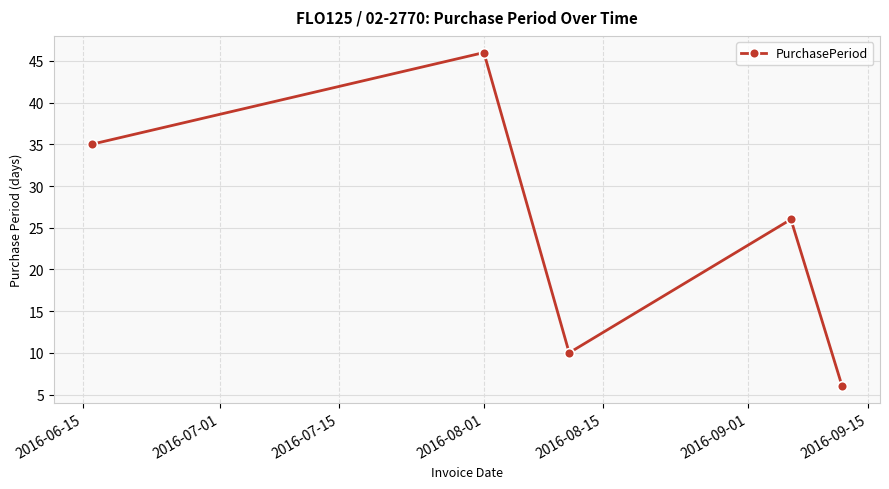

What is the minimum value shown in the chart?

6